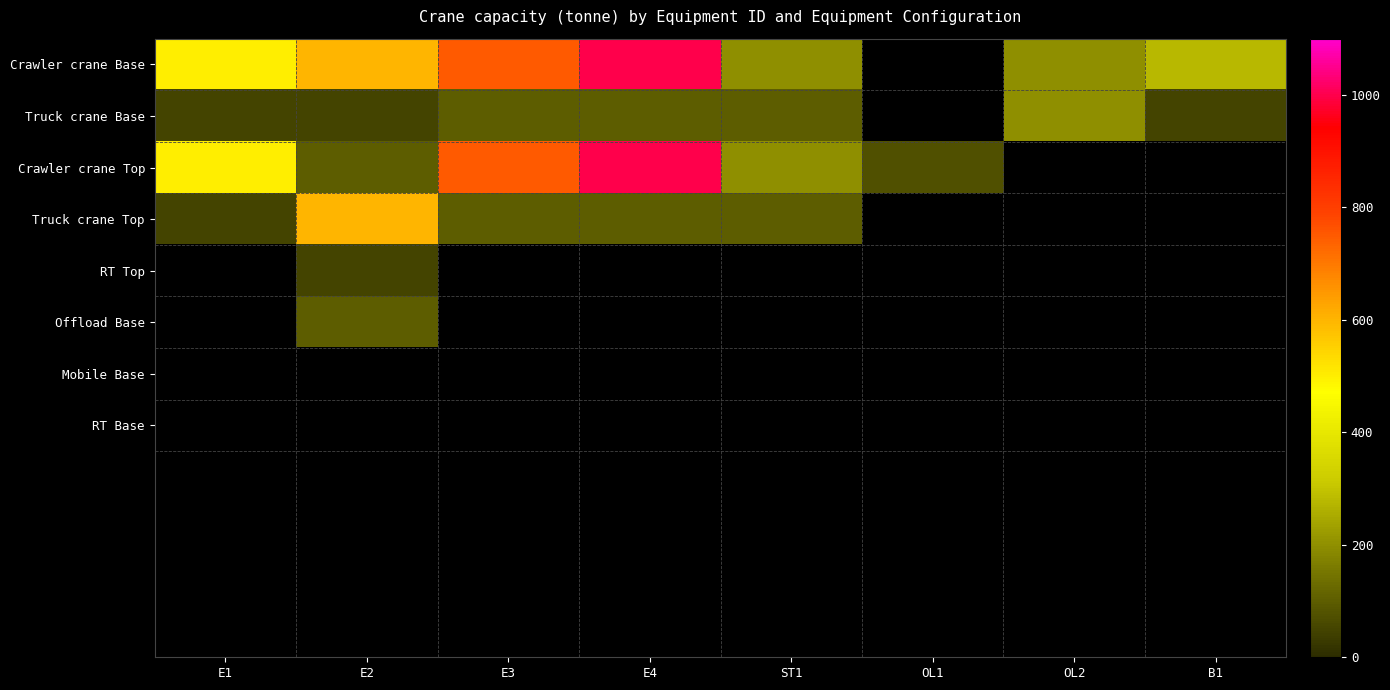

The Truck crane Base series shows 200.0 at OL2. True or false?

True